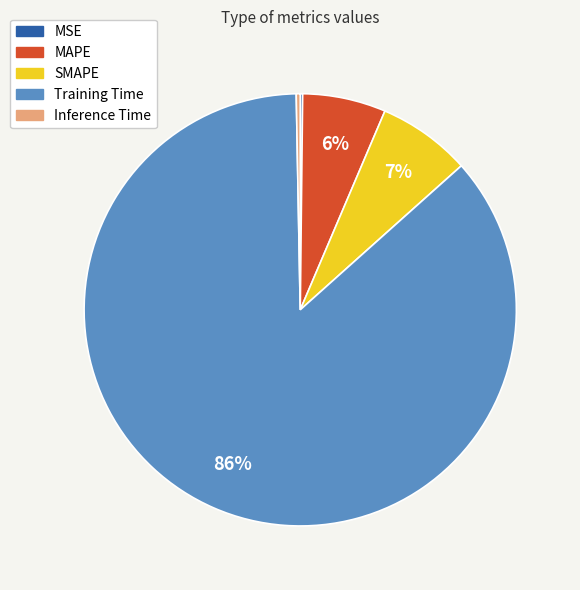

True or false: MAPE accounts for 6% of the total.

True